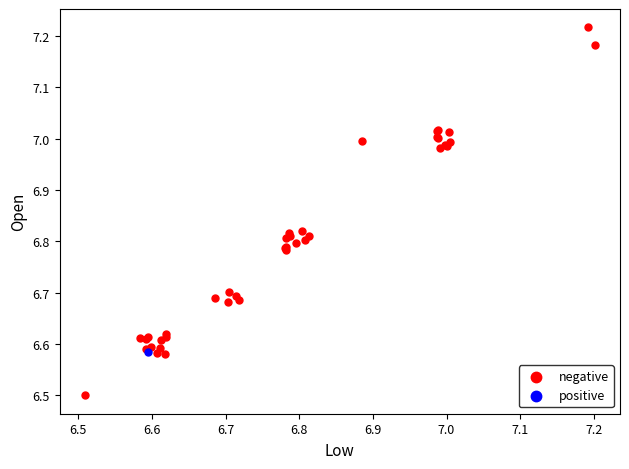

What are all the series names shown in the legend?

negative, positive